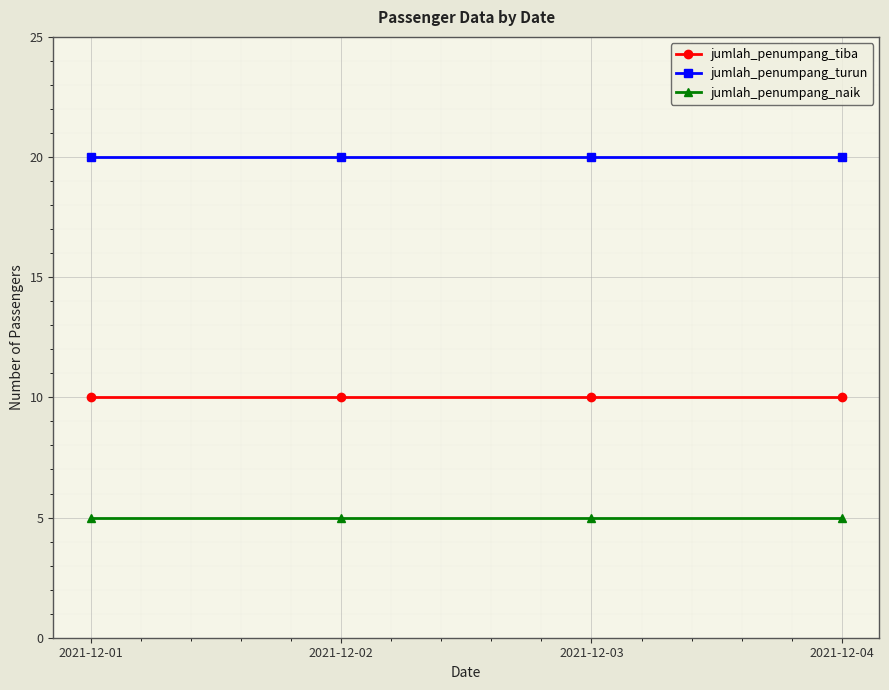

What is the value of the jumlah_penumpang_naik point at the 2nd from the left?

5